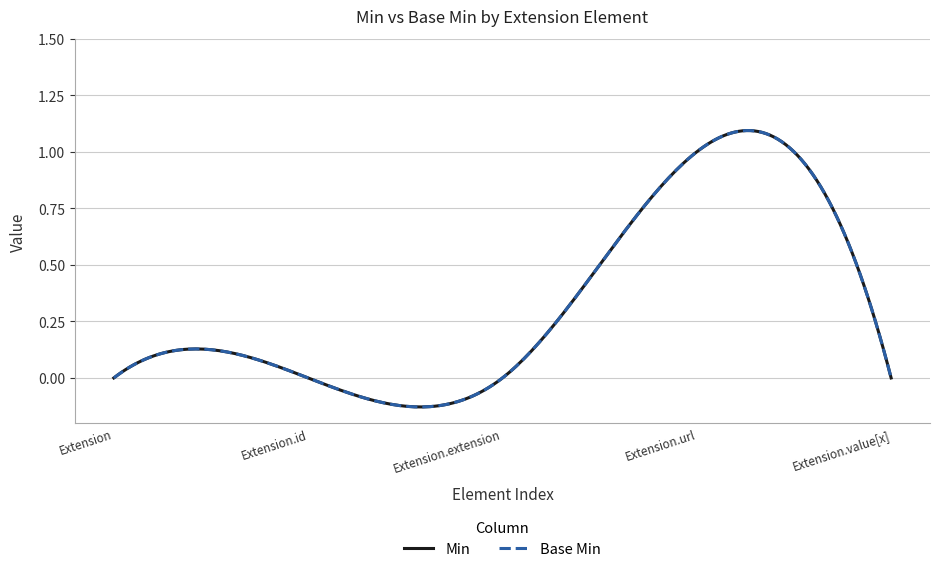

Does the chart display data point markers on the line(s)?

No